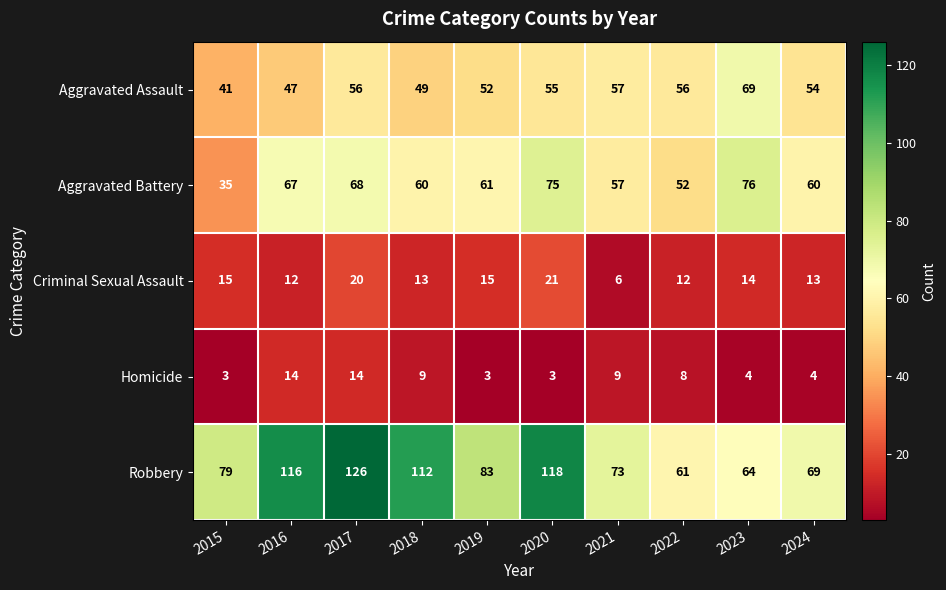

Which category has the highest value in the Robbery series?

2017